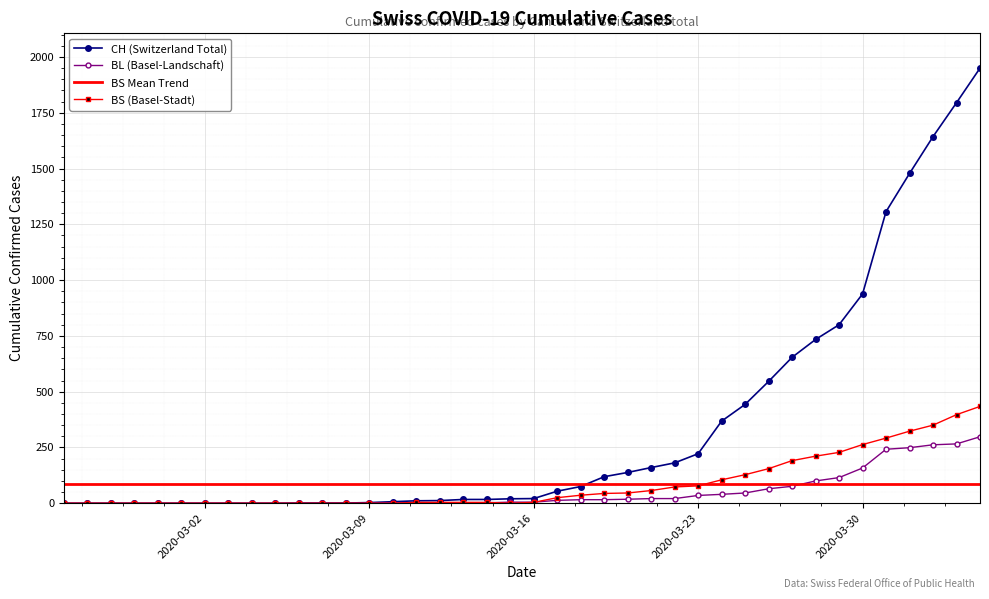

What is the value of the BS point at the 39th from the left?

397